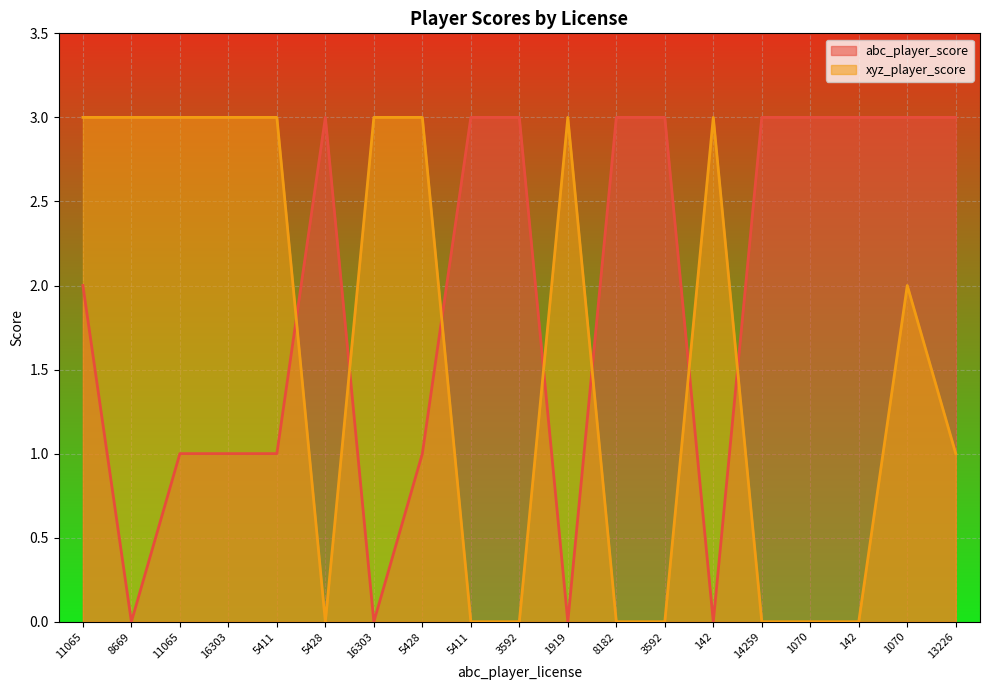

What is the label of the 2nd point from the right?

1070